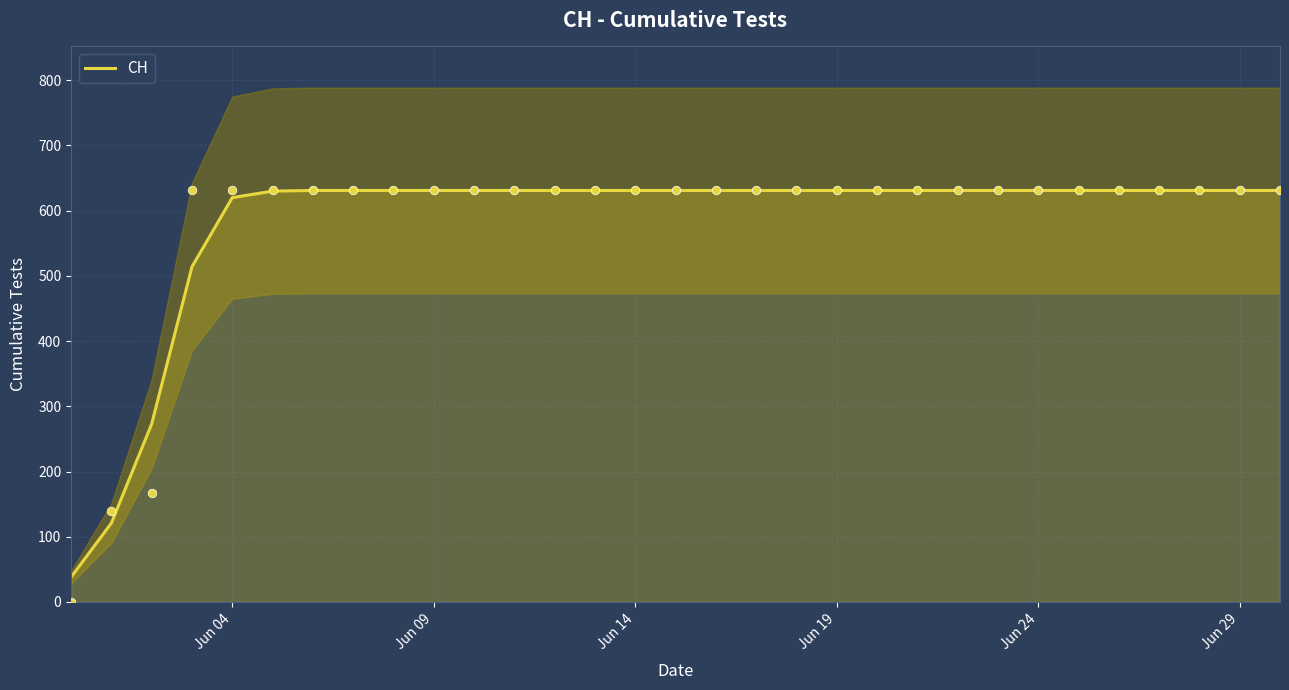

What is the minimum value for CH?

38